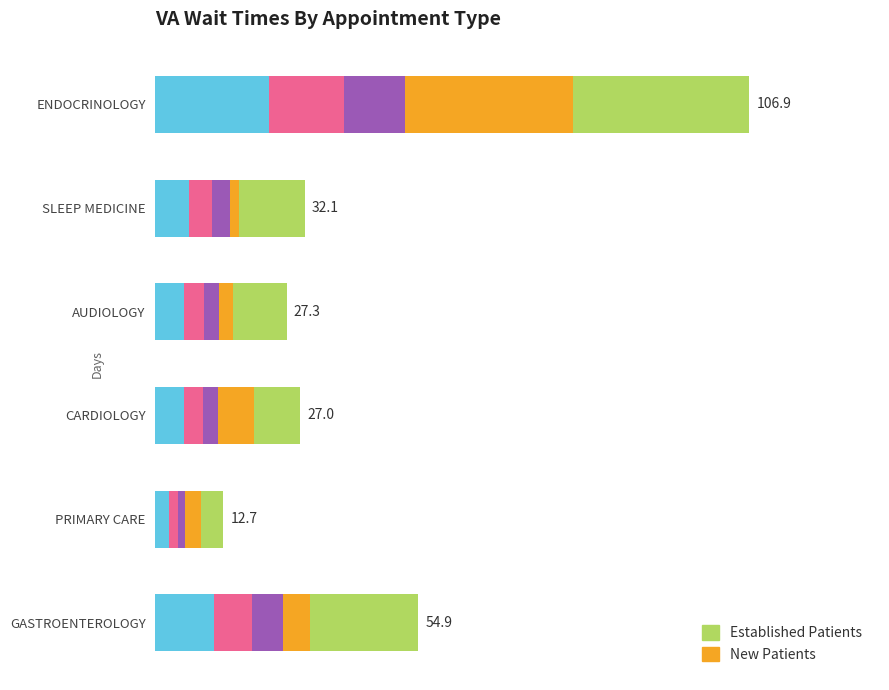

At GASTROENTEROLOGY, list the series in order from largest to smallest.

New Patients, Established Patients